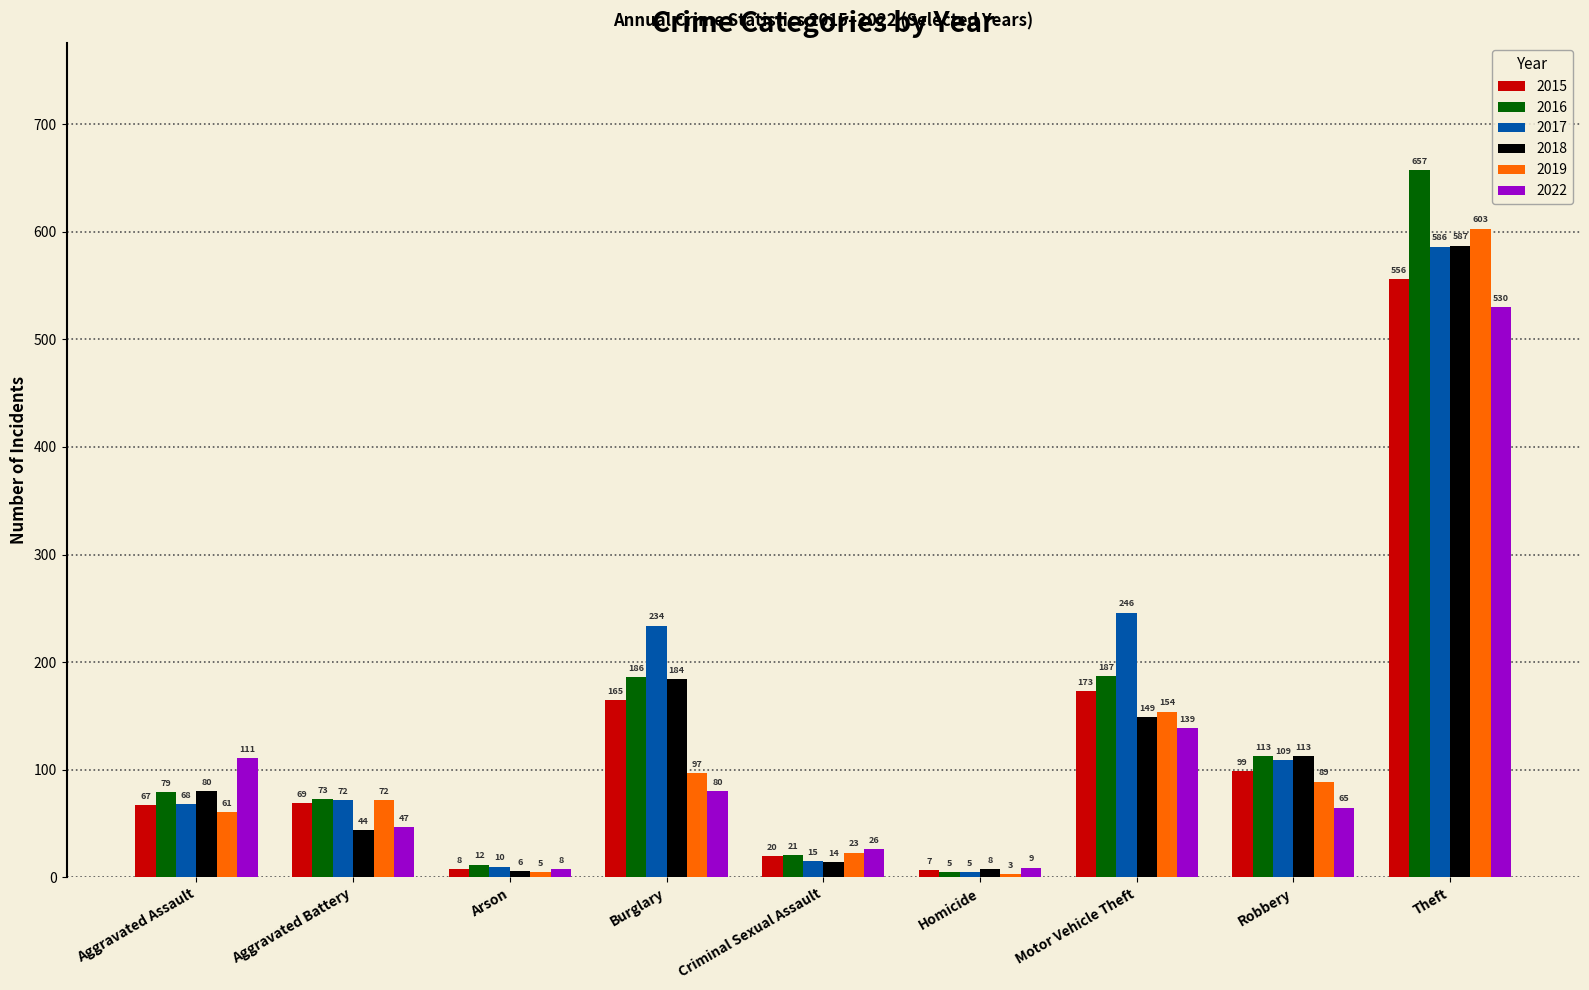

What is the label of the 4th bar from the left?

Burglary